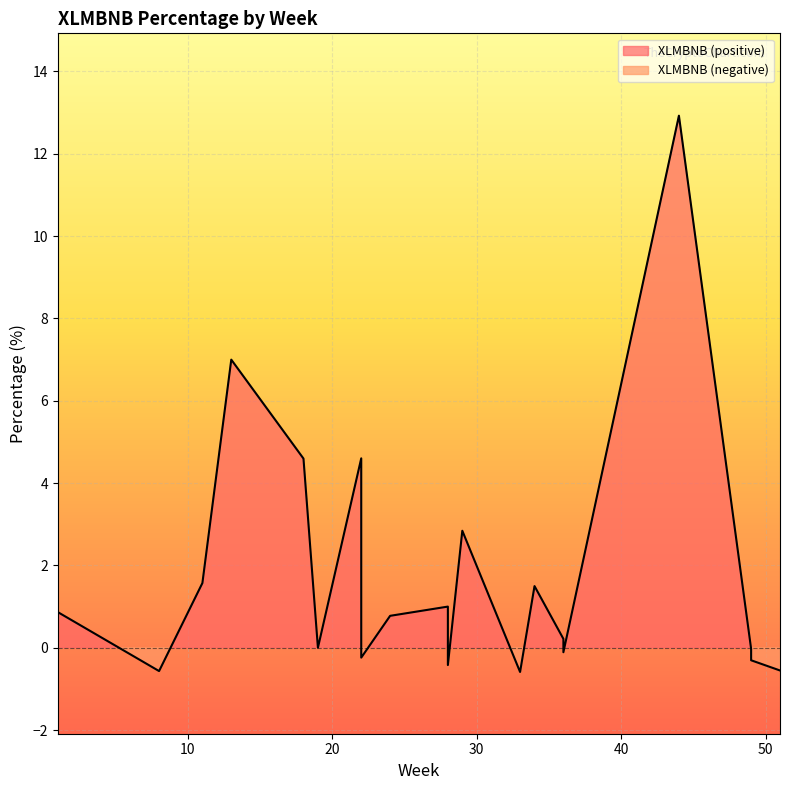

How many data points are above 0?

11